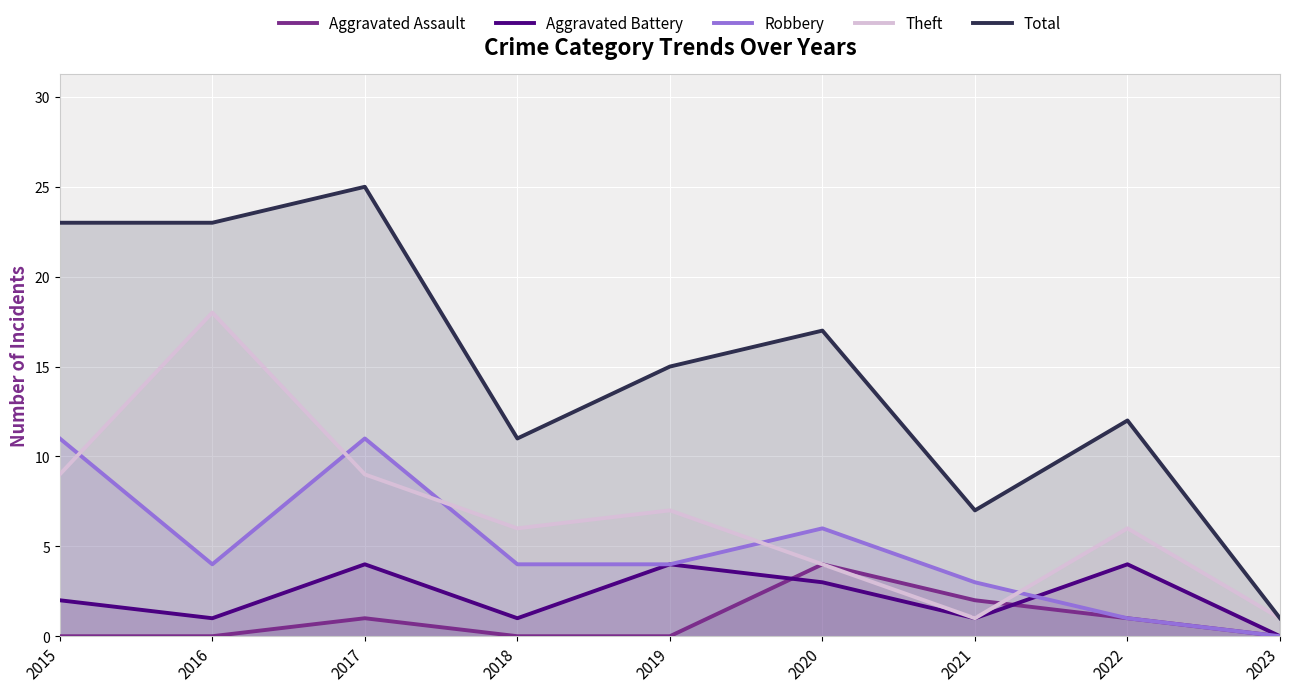

Is the value of Theft at 2019 greater than the value of Aggravated Assault at 2022?

Yes